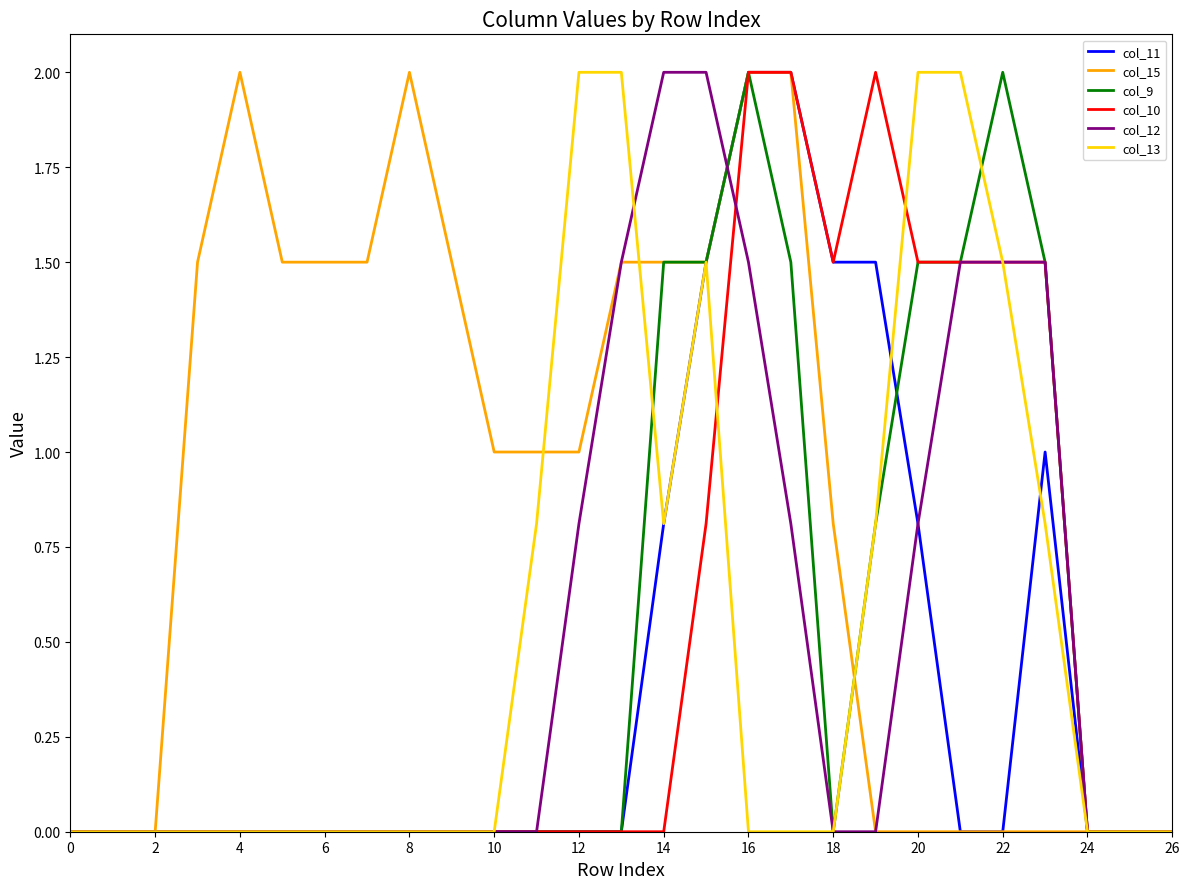

Which series has the largest total across all categories?

col_15